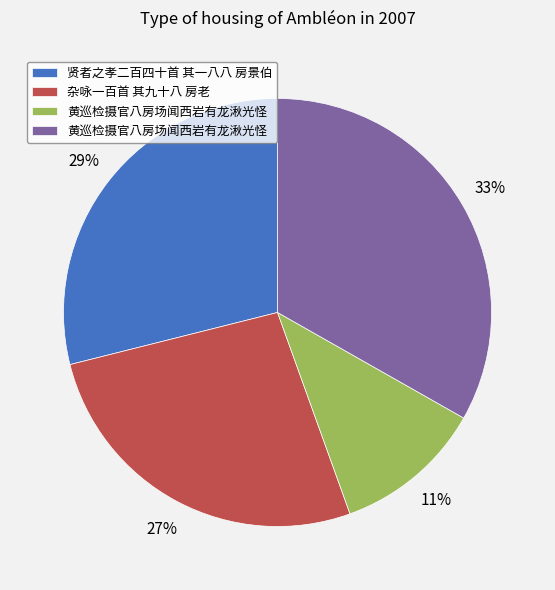

To the nearest percent, what is the average slice percentage?

25%